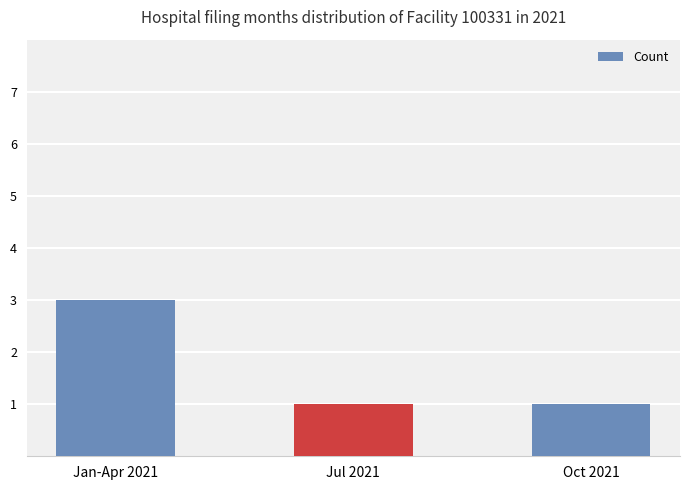

The chart shows a value of 3 at Jan-Apr 2021. True or false?

True